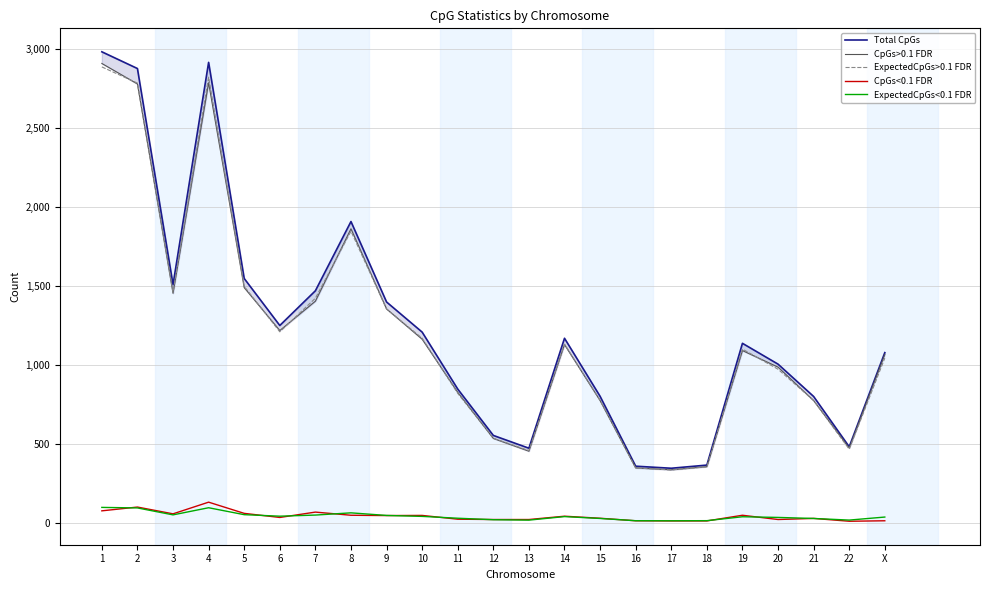

How many interior local peaks does the Total CpGs series have?

4